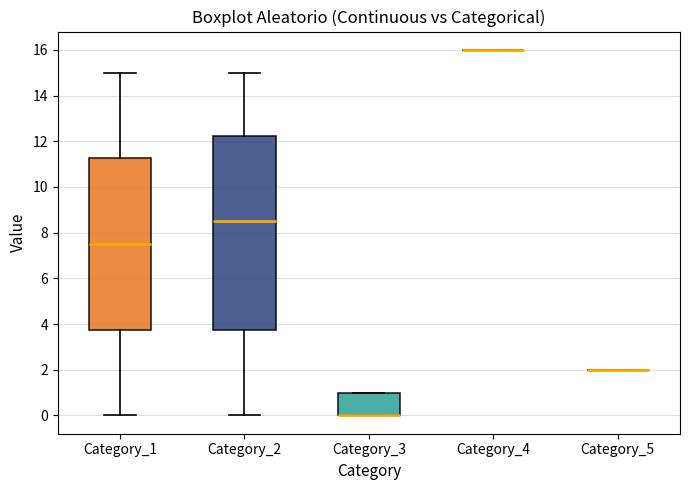

Reading left to right, read every box against the y-axis: the position of its median line, the range the box covers, and the ends of its whiskers. The values are not printed on the chart, so give them approximately, as read against the axis.

Category_1: median 7.6, box 3.8 to 11.2, whiskers 0.0 to 15.0
Category_2: median 8.6, box 3.8 to 12.2, whiskers 0.0 to 15.0
Category_3: median 0.0 (drawn on the box's lower edge), box 0.0 to 1.0, whiskers 0.0 to 1.0
Category_4: box collapsed to a line at 16.0, whiskers 16.0 to 16.0
Category_5: box collapsed to a line at 2.0, whiskers 2.0 to 2.0